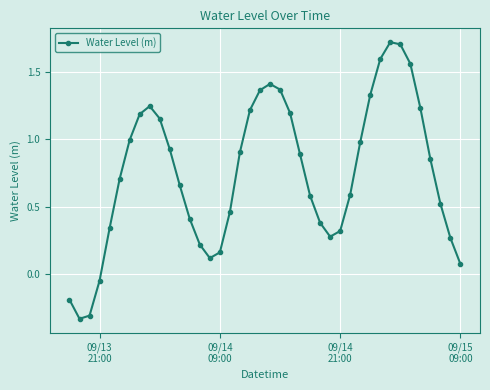

True or false: there are more than 2 points higher than both neighbors.

True